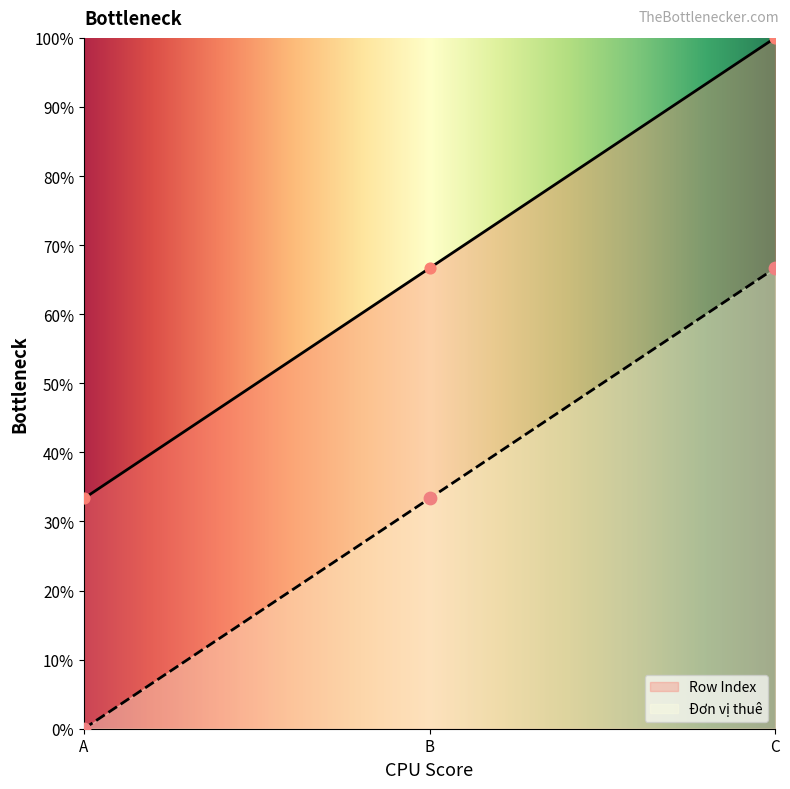

At which category is the sum across all series the highest?

C